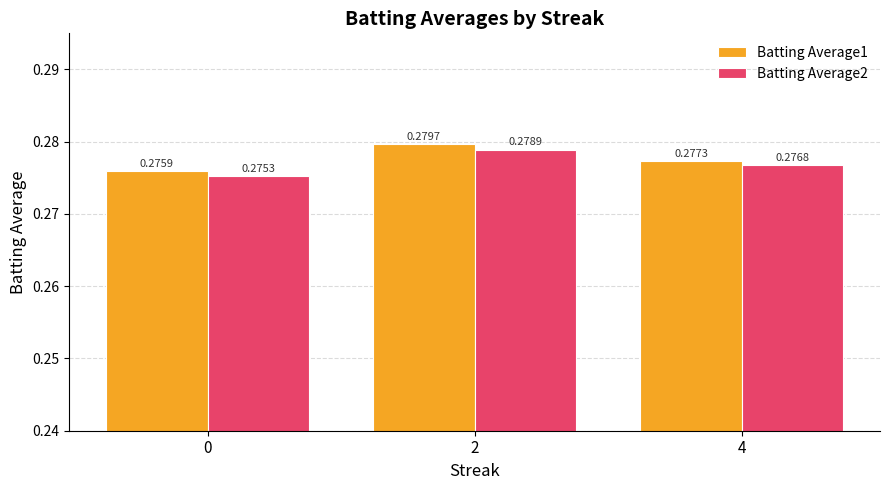

At how many categories does at least one series exceed 0?

3